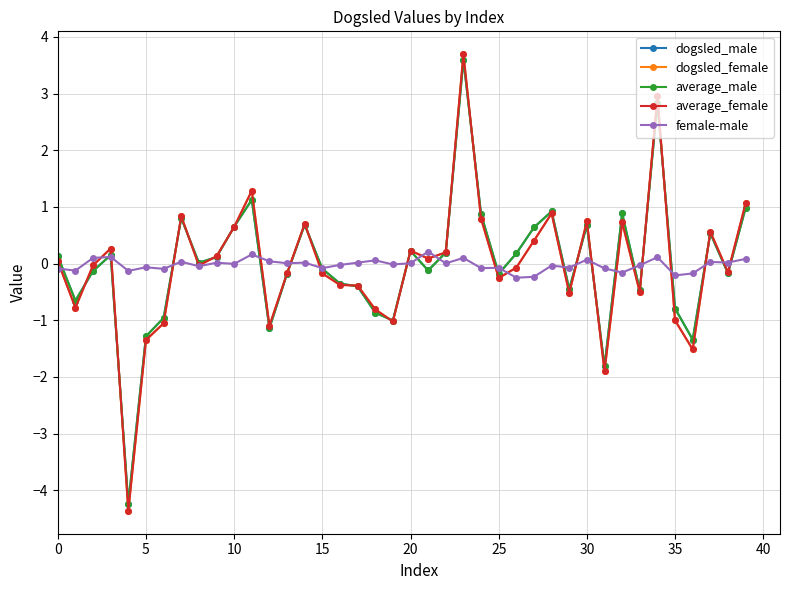

What is the lowest value of the average_female series?

-4.4